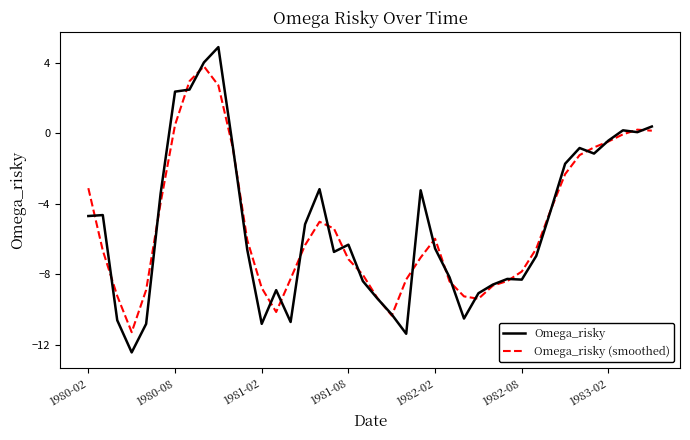

What is the highest value of the Omega_risky (smoothed) series?

3.8